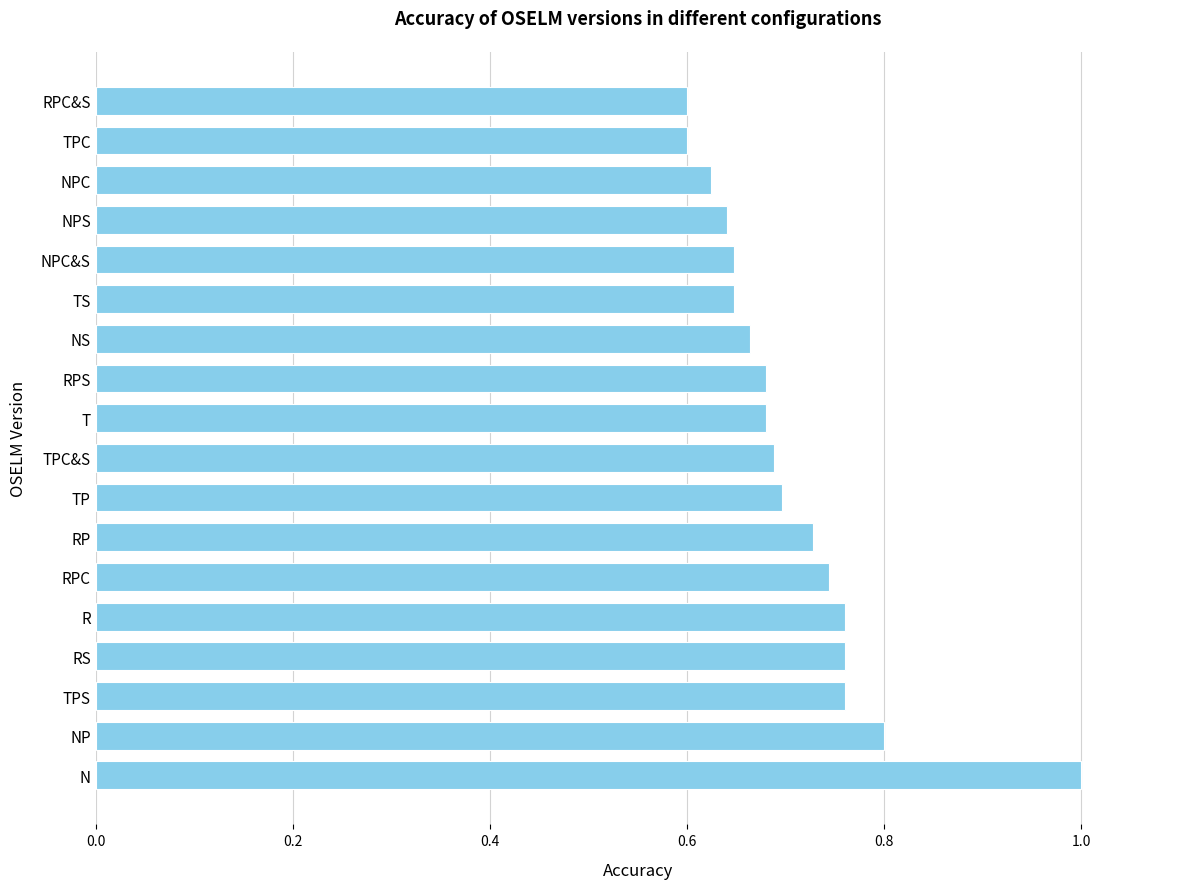

What is the sum of the values at TPS and TP?

1.5